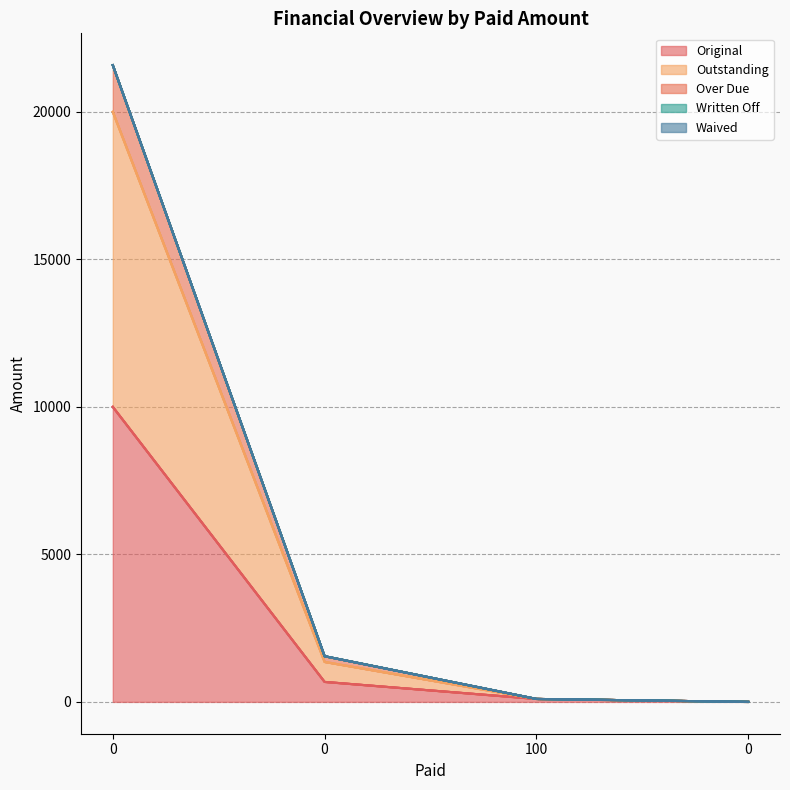

How many values in Original are above zero?

3